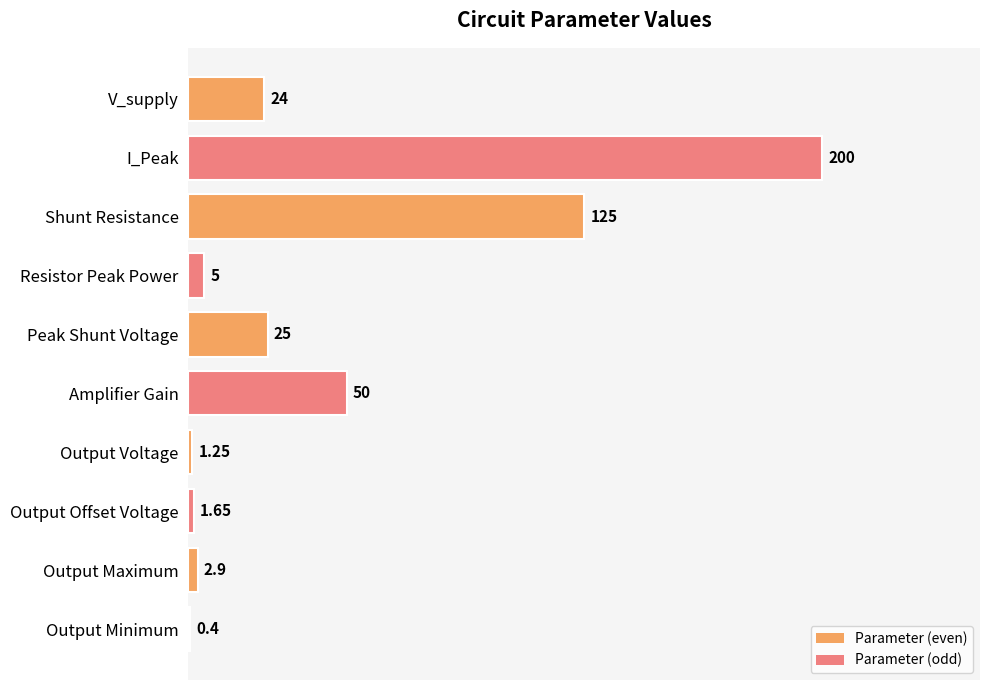

Where is the data nearest to the value 100?

Shunt Resistance